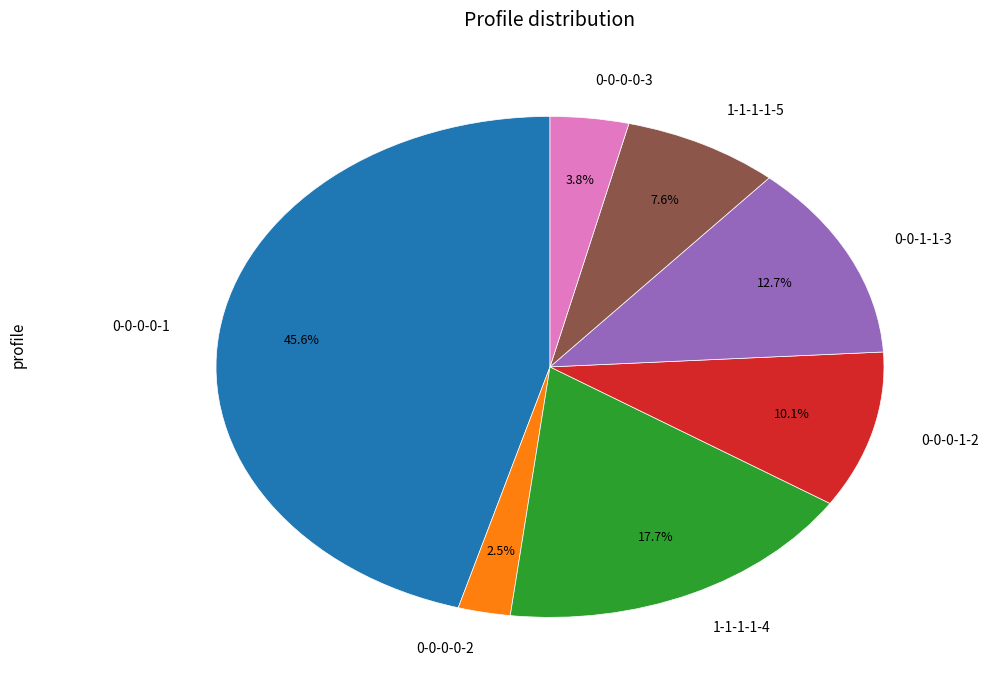

Rank the categories by value from highest to lowest.

0-0-0-0-1, 1-1-1-1-4, 0-0-1-1-3, 0-0-0-1-2, 1-1-1-1-5, 0-0-0-0-3, 0-0-0-0-2